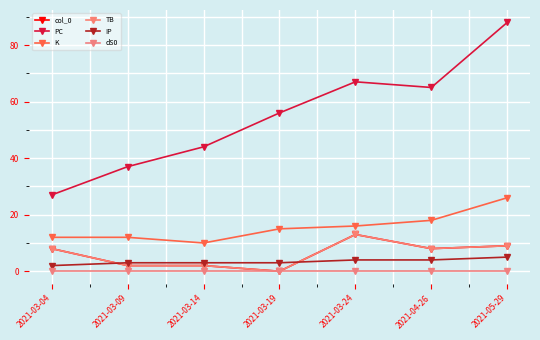

True or false: IP and K cross at least once.

False